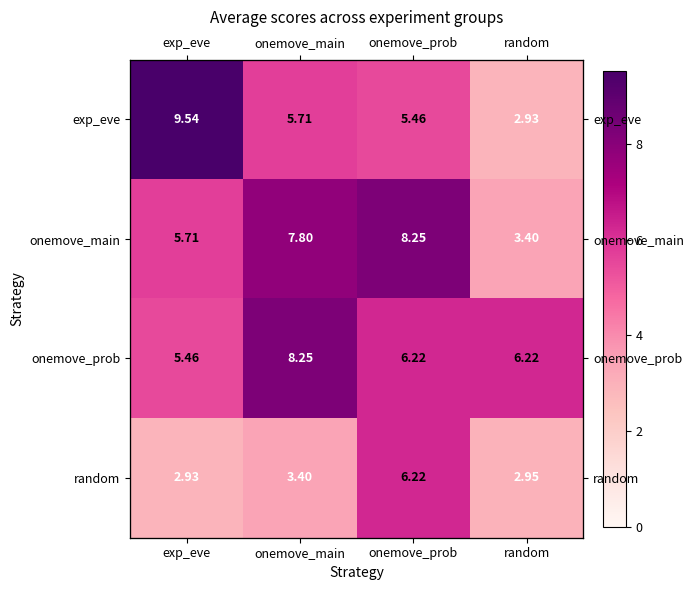

Is it true that random equals 1.0 at random?

False